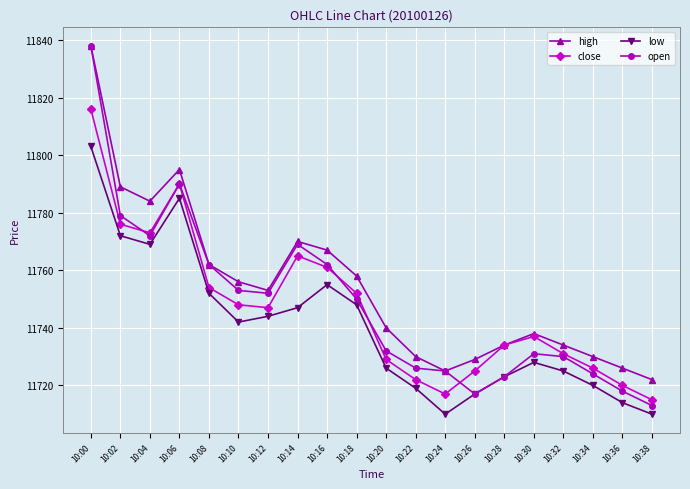

Does the chart display data point markers on the line(s)?

Yes